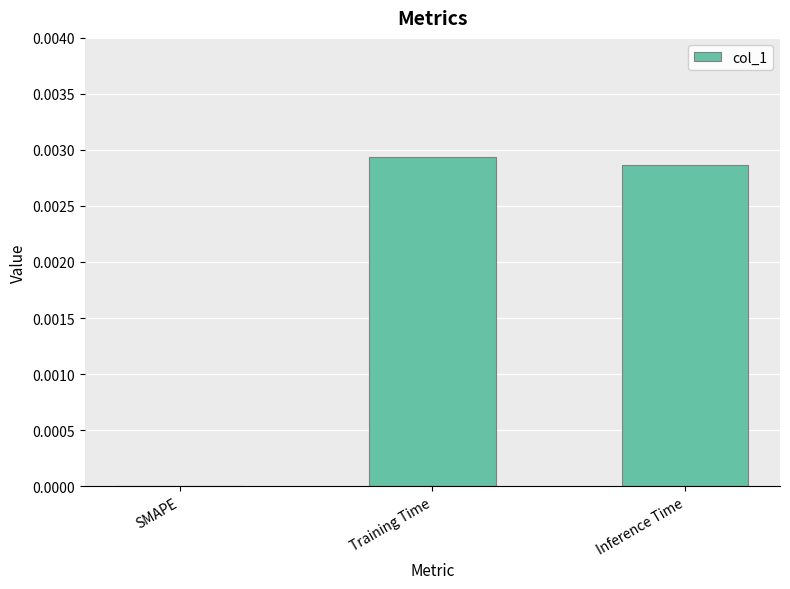

The value at Training Time is 0.0. True or false?

True